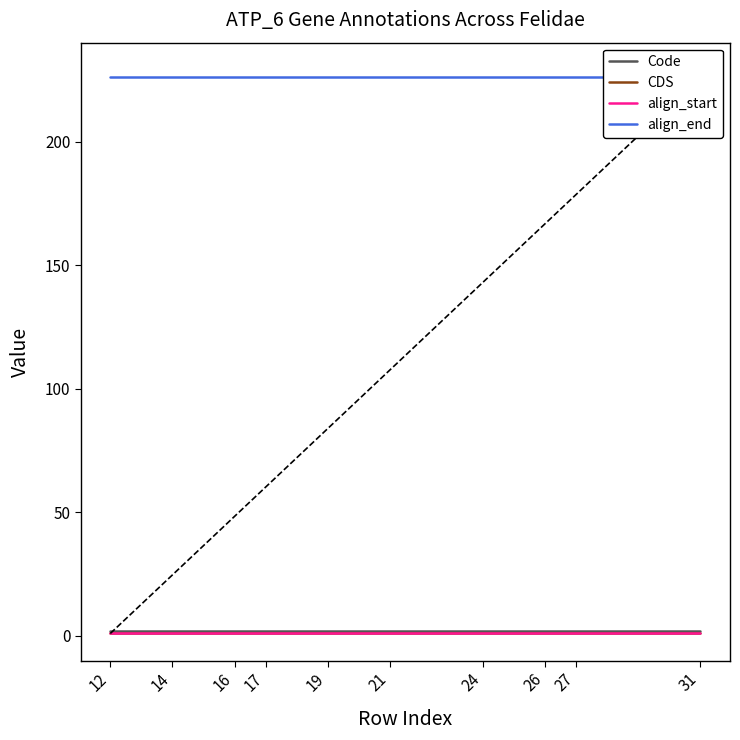

True or false: align_end and CDS cross at least once.

False